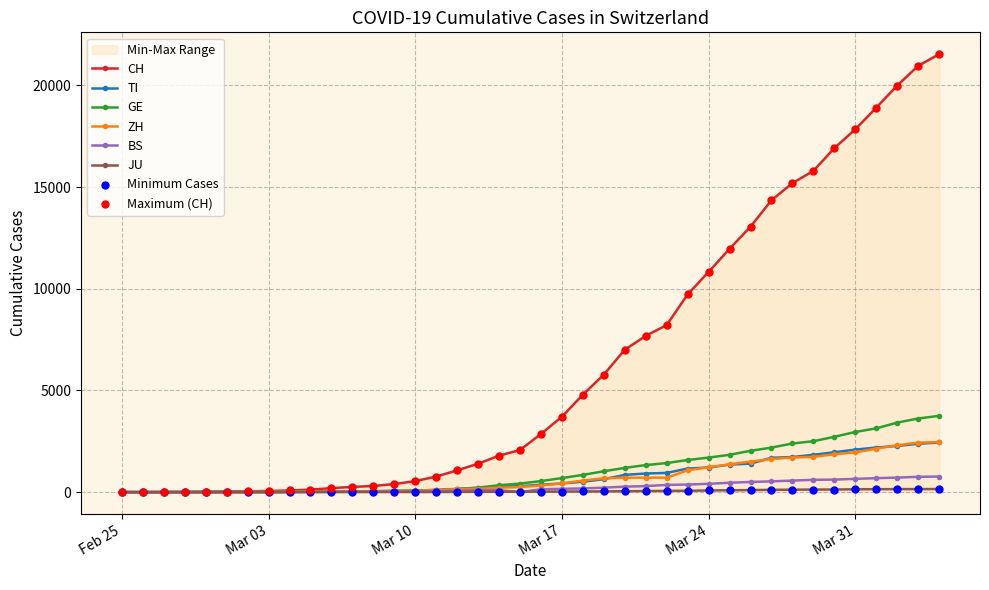

Which series contains the lowest Y value?

CH